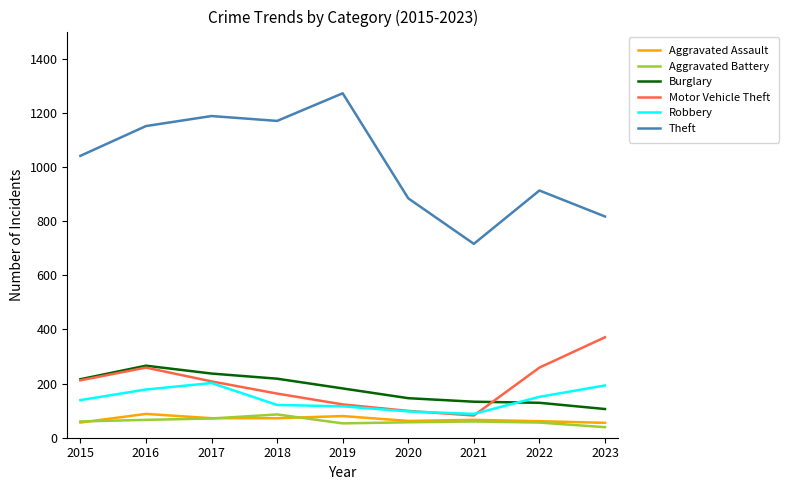

What are all the series names shown in the legend?

Aggravated Assault, Aggravated Battery, Burglary, Motor Vehicle Theft, Robbery, Theft